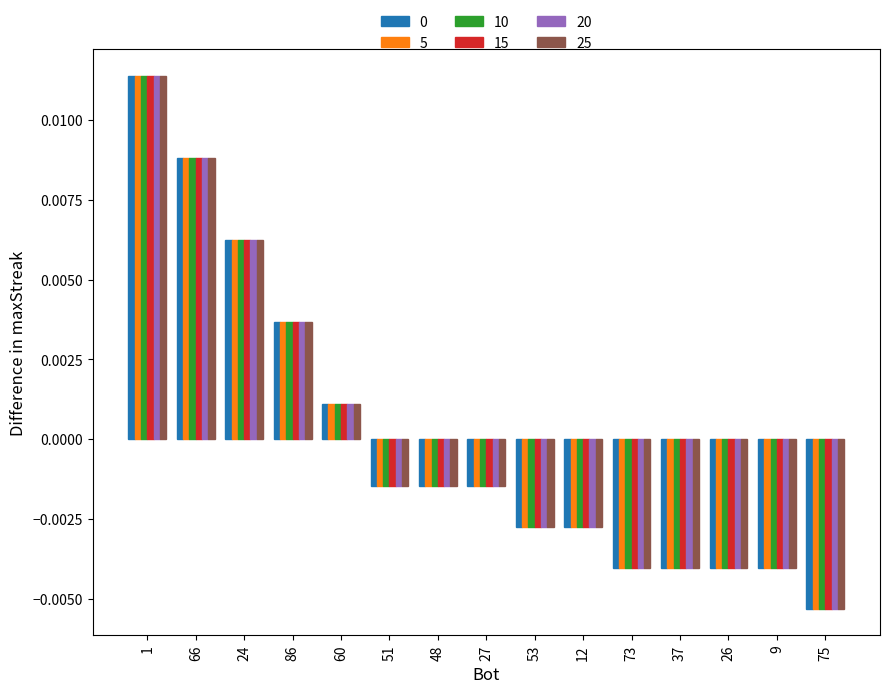

Which label corresponds to the smallest value in the chart?

75